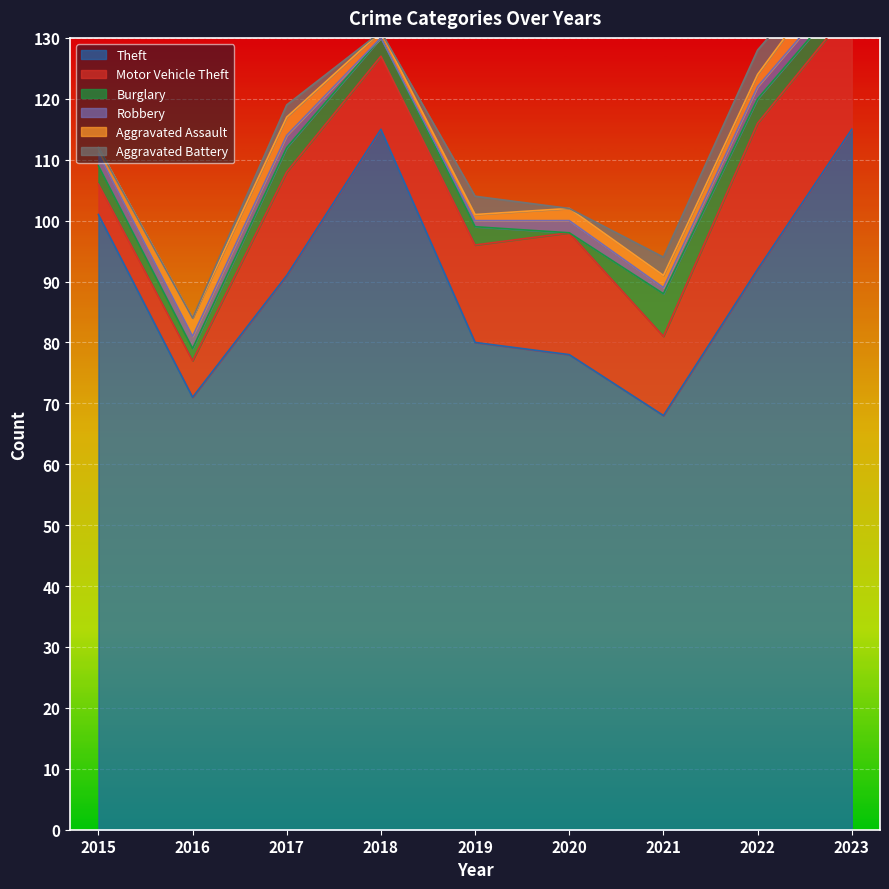

In Burglary, how many points are lower than both neighbors (excluding endpoints)?

2